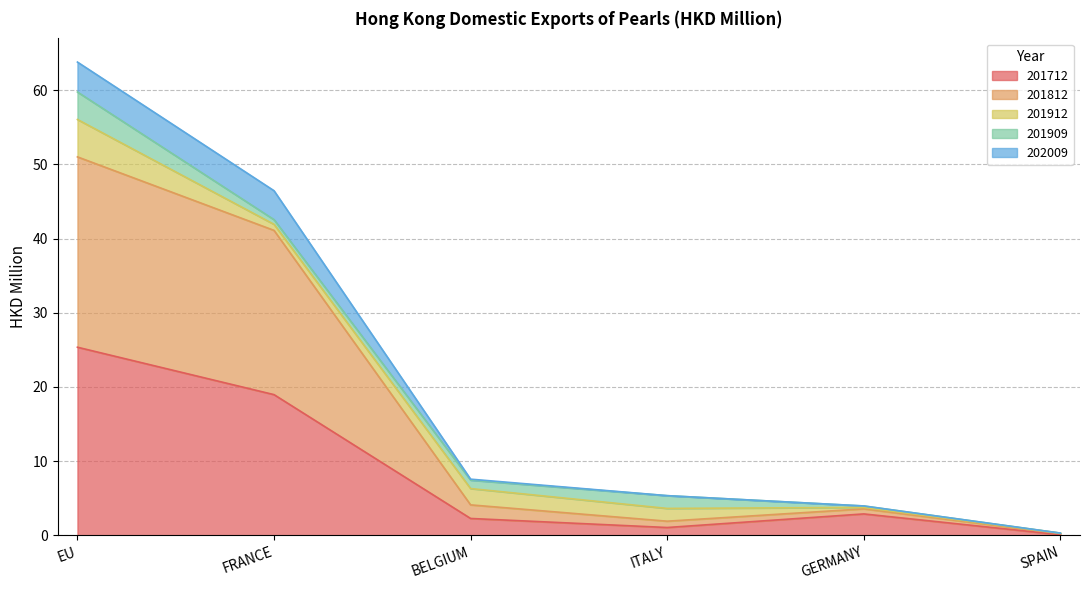

What is the difference between the 201712 values at BELGIUM and EU?

23.1